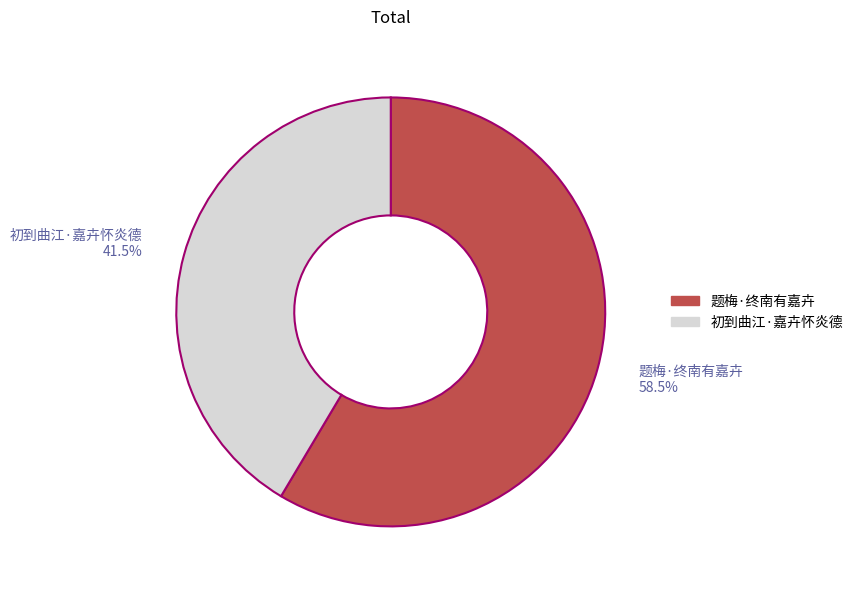

How many segments does this pie chart have?

2